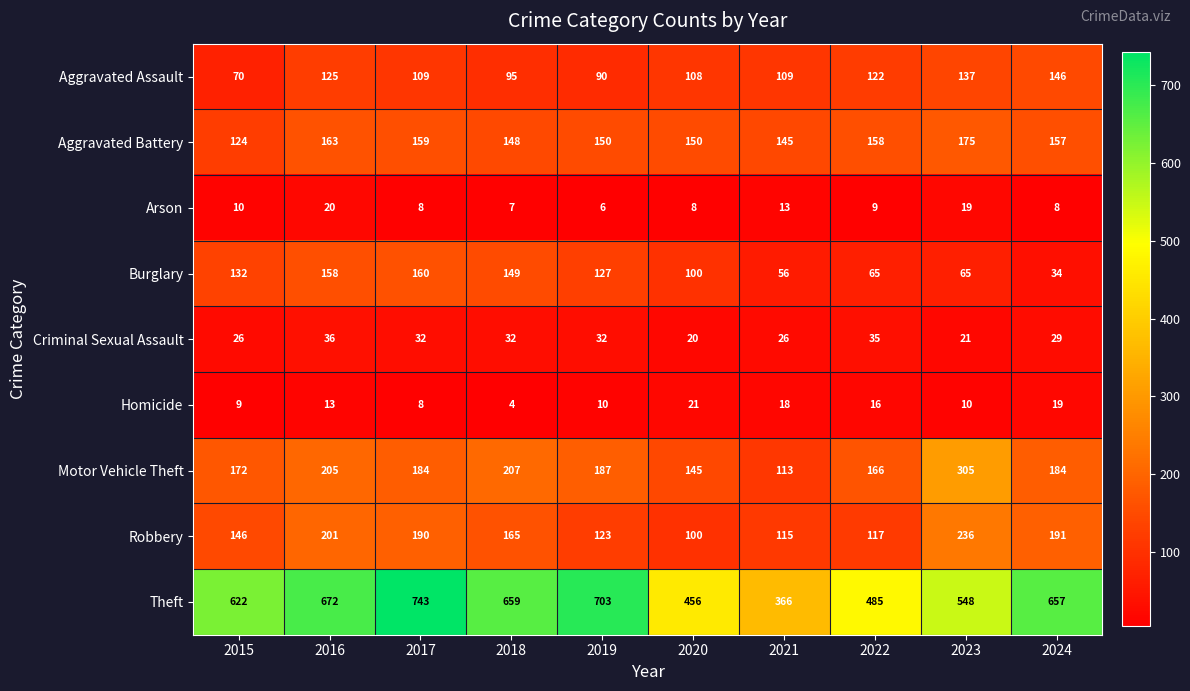

What is the smallest value displayed?

4